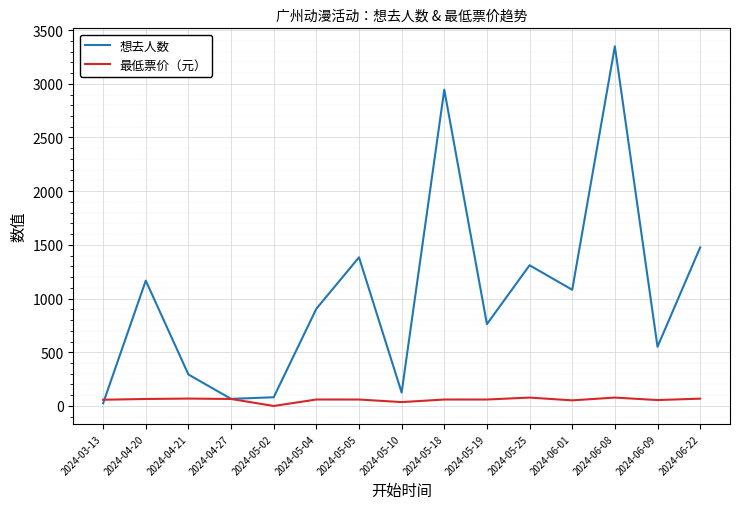

How many lines are shown in the chart?

2